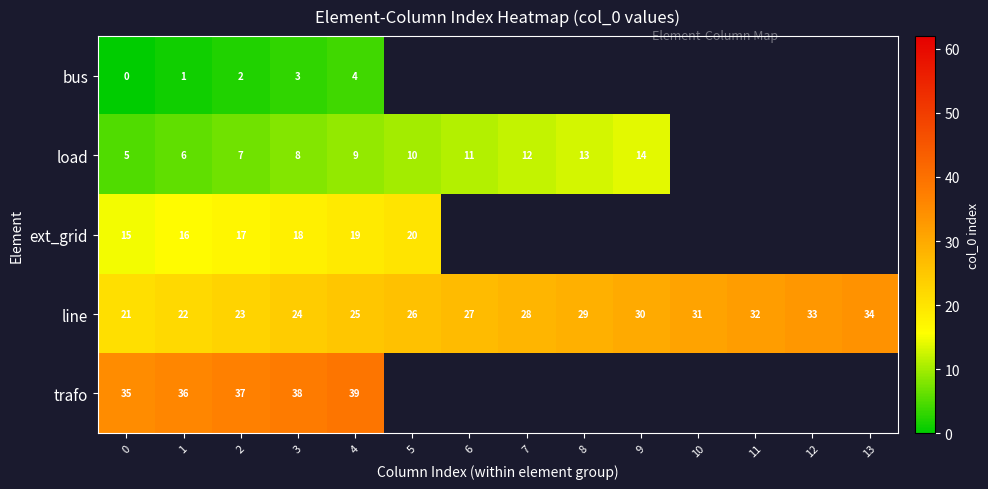

What is the spread (max minus min) of values at 3?

35